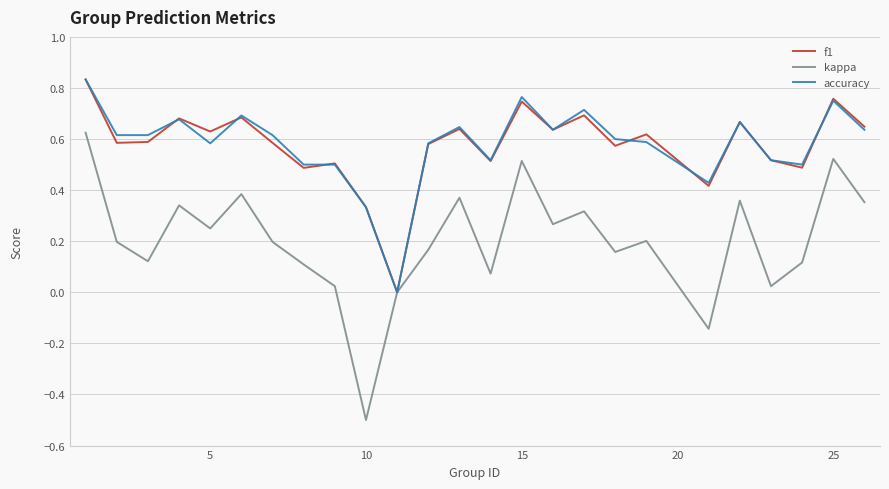

Which series has the widest spread of values?

kappa